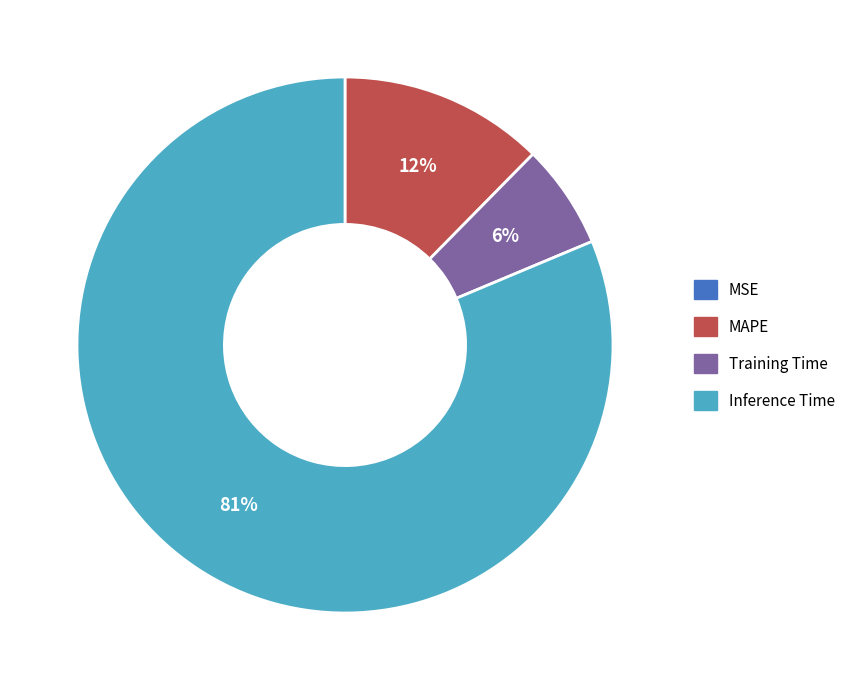

Is there a majority slice in this chart?

Yes